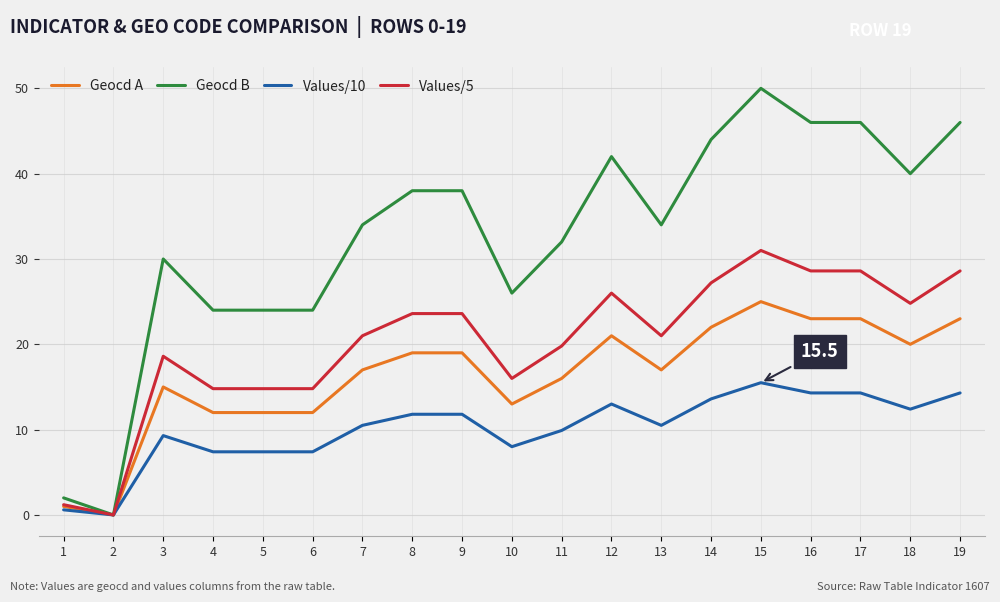

The Geocd B series shows 32.0 at 11. True or false?

True